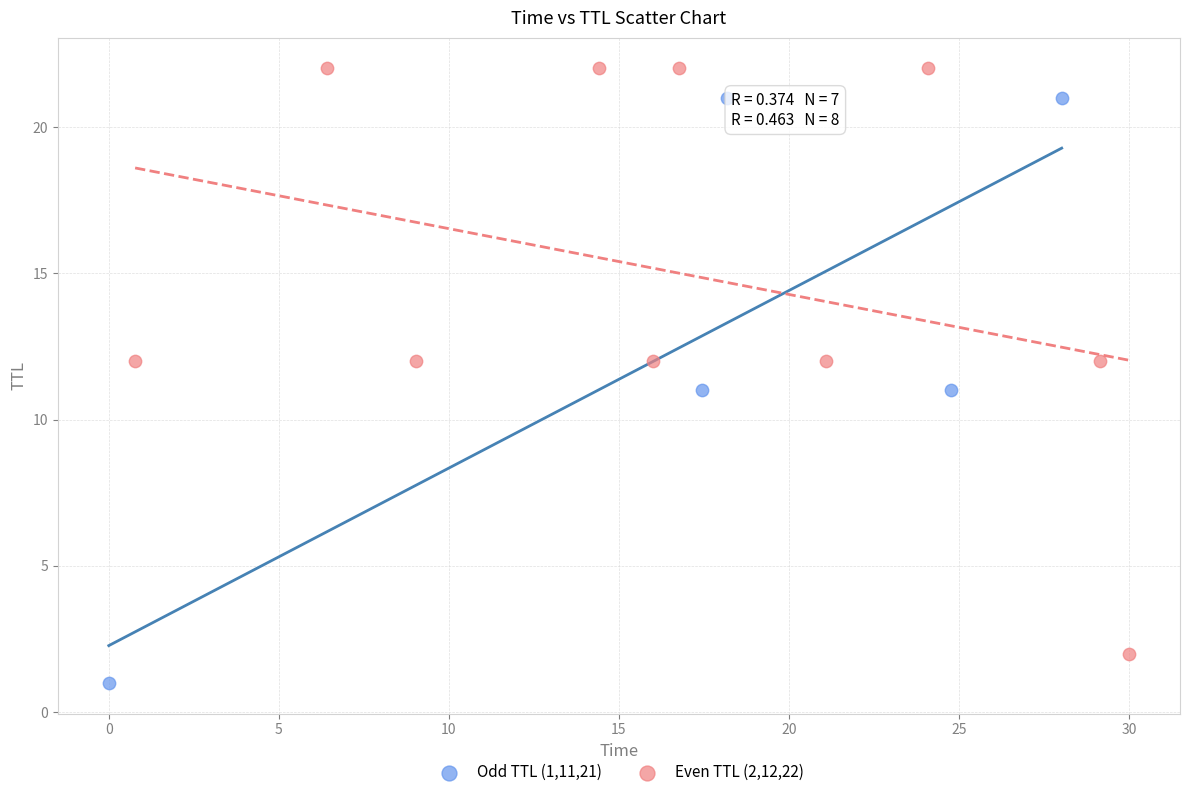

Which series reaches the maximum Y coordinate?

Even TTL (2,12,22)